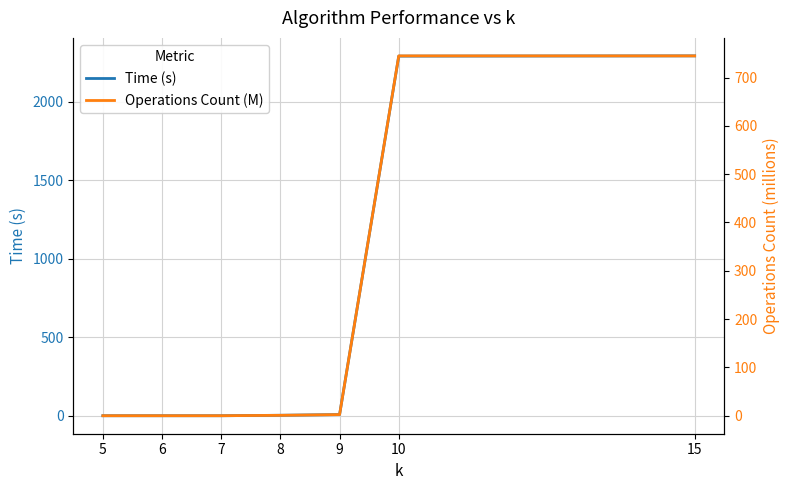

Read the Operations Count (M) value at 5.

0.1